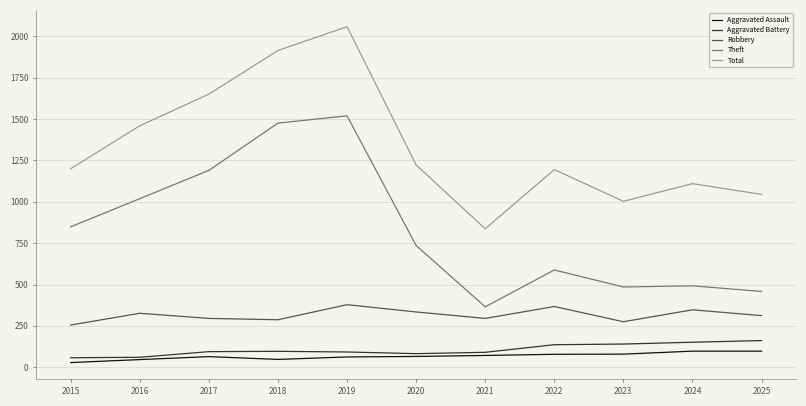

Count the number of data series in this chart.

5